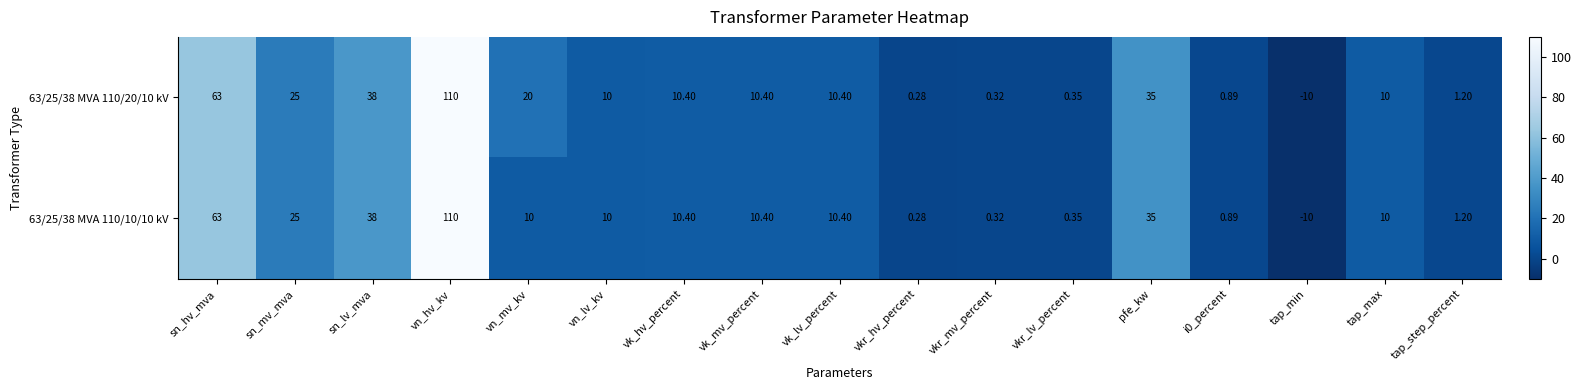

Where is 63/25/38 MVA 110/20/10 kV nearest to the value 50?

sn_lv_mva